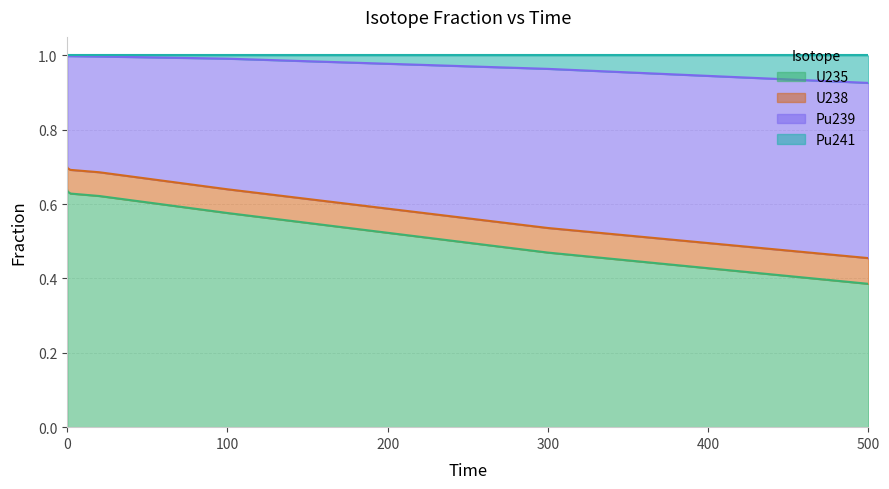

What is the value of the Pu241 point at the 1st from the left?

1.0